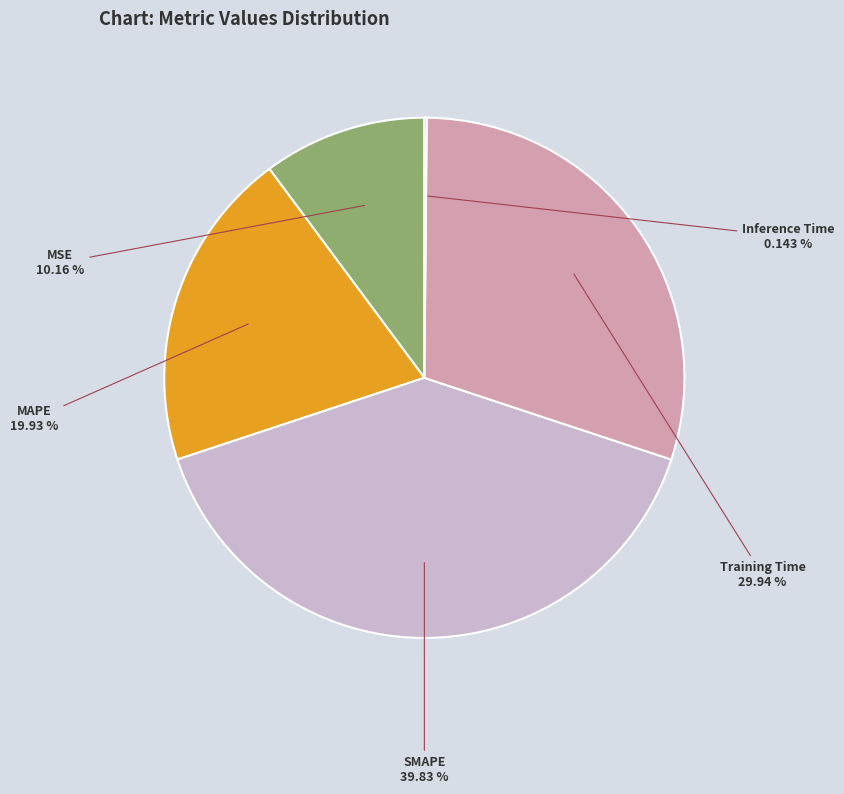

Is there any slice that represents more than half of the pie?

No